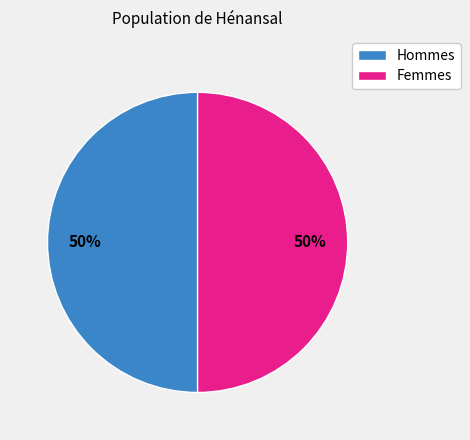

Is there any slice that represents more than half of the pie?

No